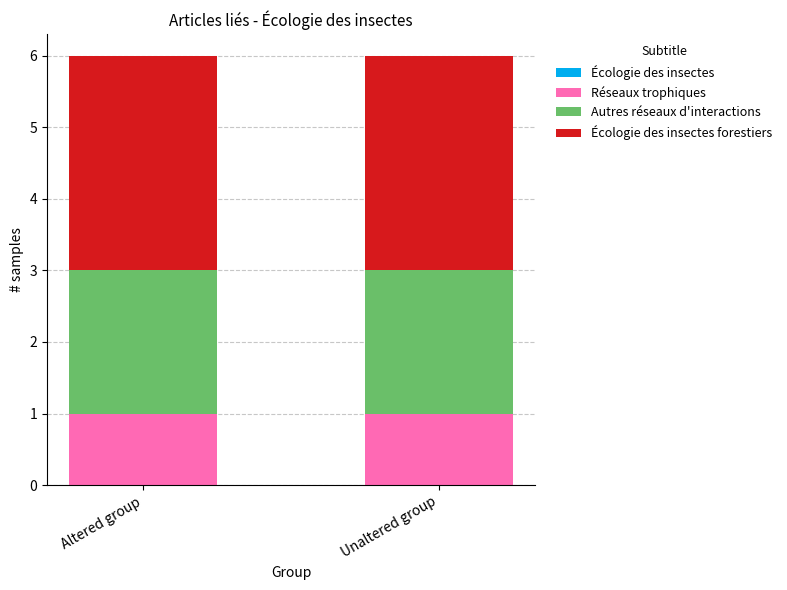

Reading left to right, what are the values for Réseaux trophiques?

Altered group=1	Unaltered group=1